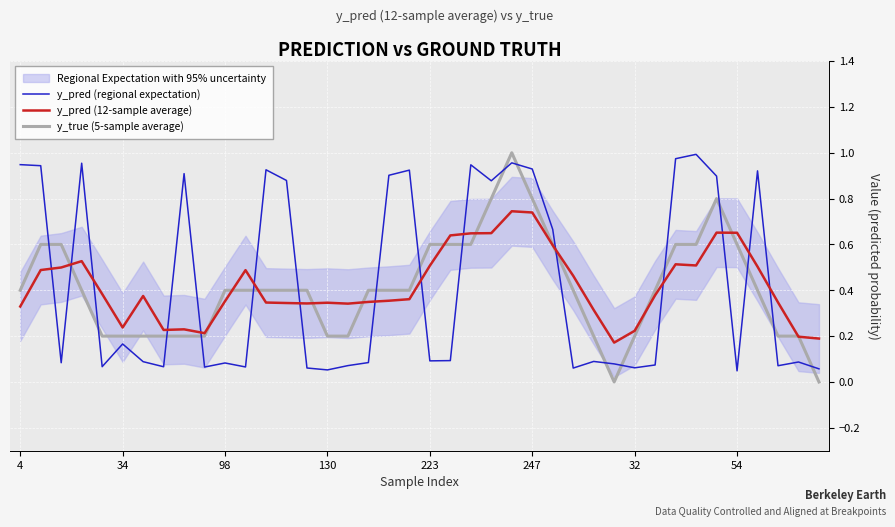

How many data points does each series have?

40